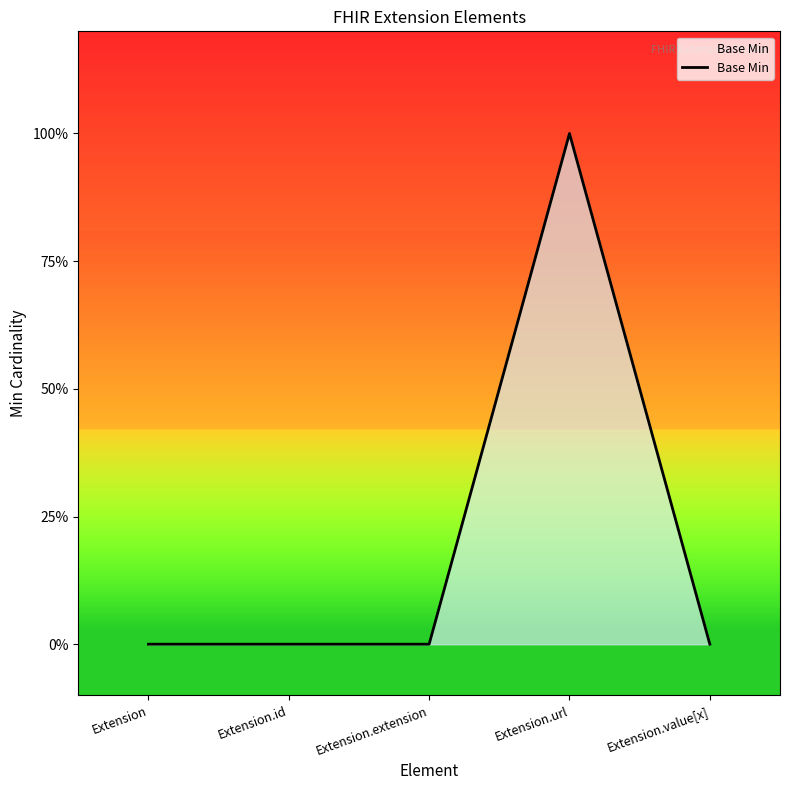

What position from the left is Extension.extension?

3